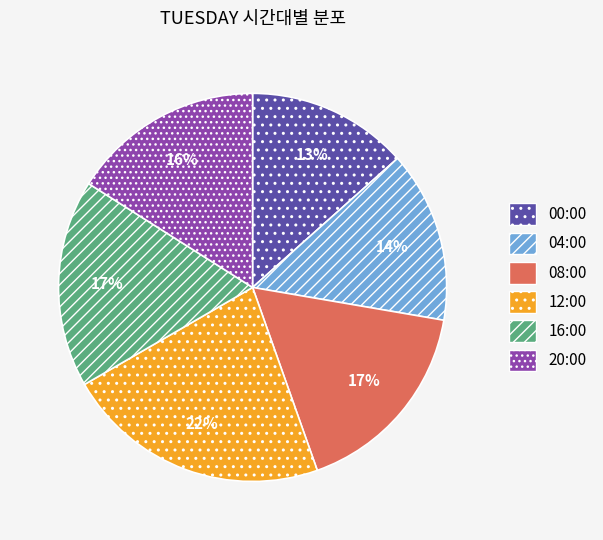

Which slice is the smallest?

00:00